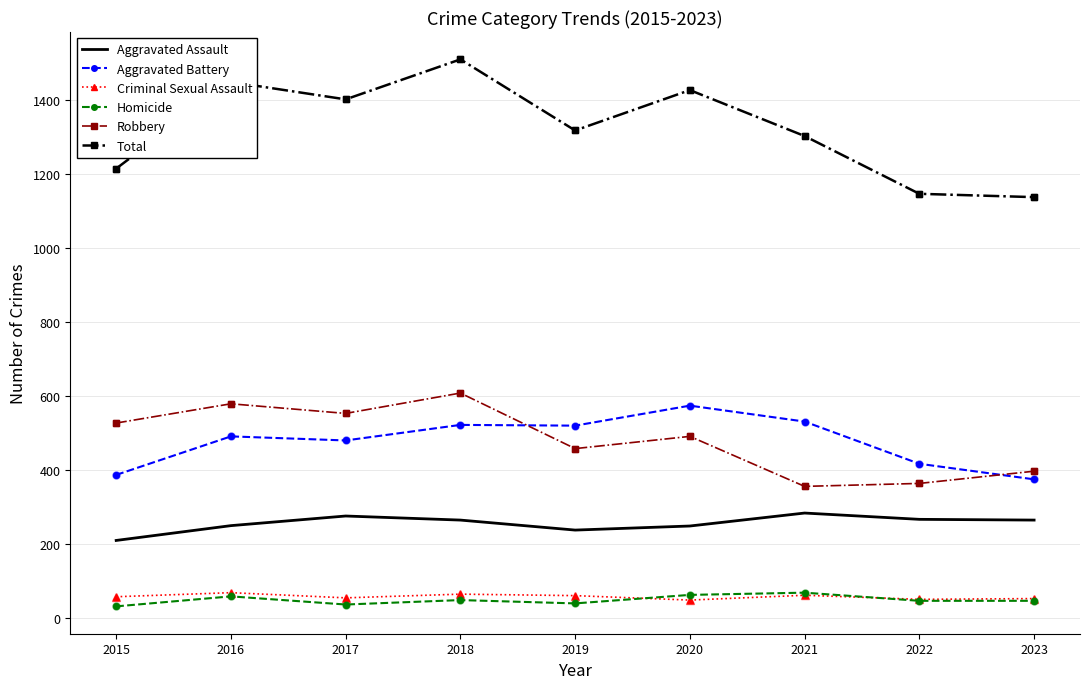

What is the approximate value of Aggravated Assault at 2020?

249